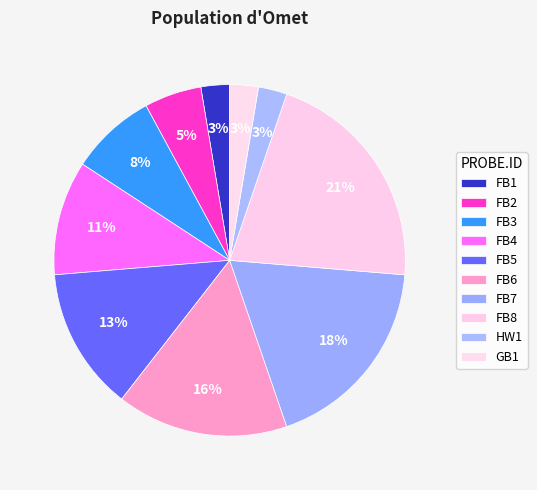

Which slice is the largest?

FB8